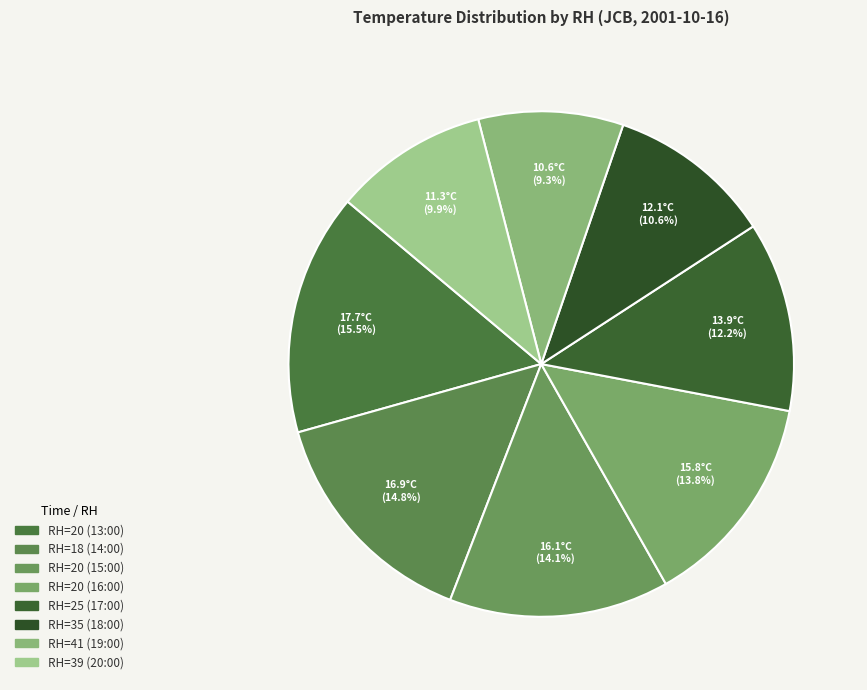

To the nearest percent, what is the difference between the RH=20 (13:00) and RH=25 (17:00) slice percentages?

3%